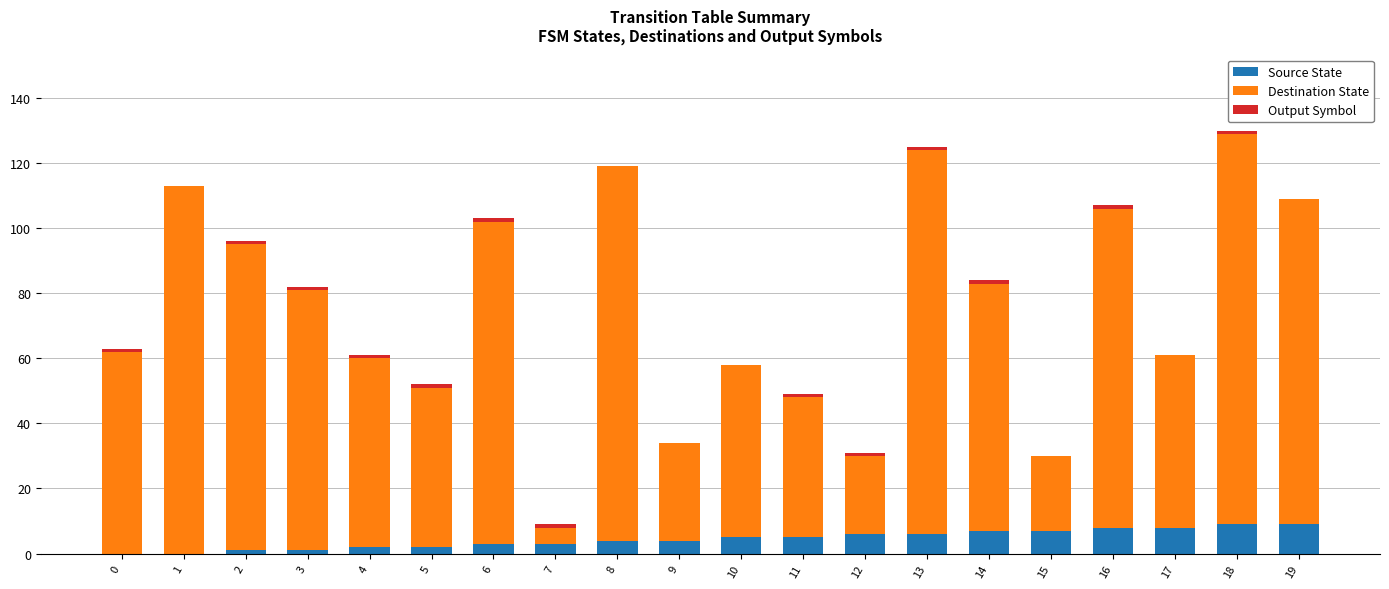

What is the total value across all series at 4?

61